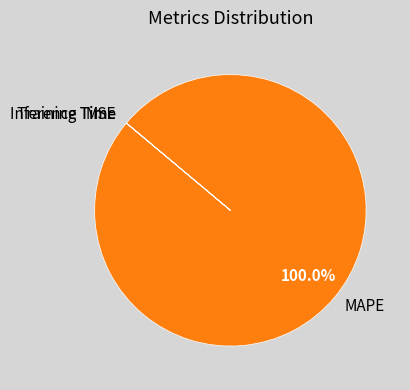

Does MAPE represent more than half of the total?

Yes